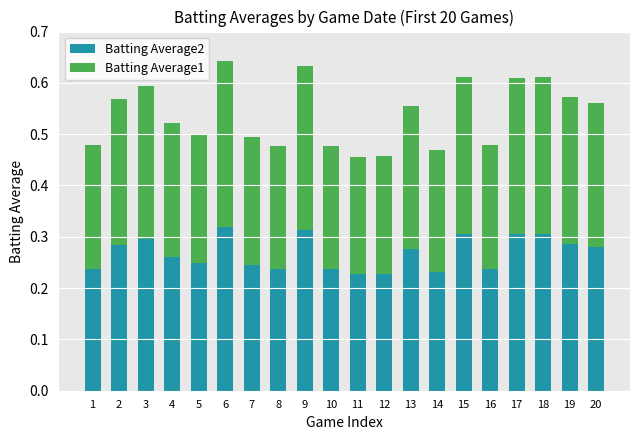

Count the Batting Average2 values in the range 0 to 1.

20